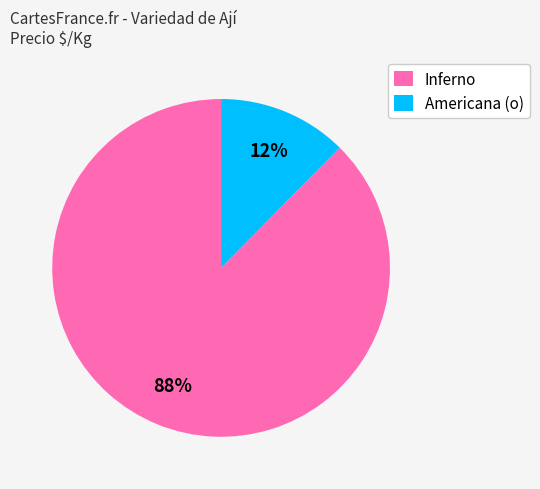

Which has a higher value, Inferno or Americana (o)?

Inferno